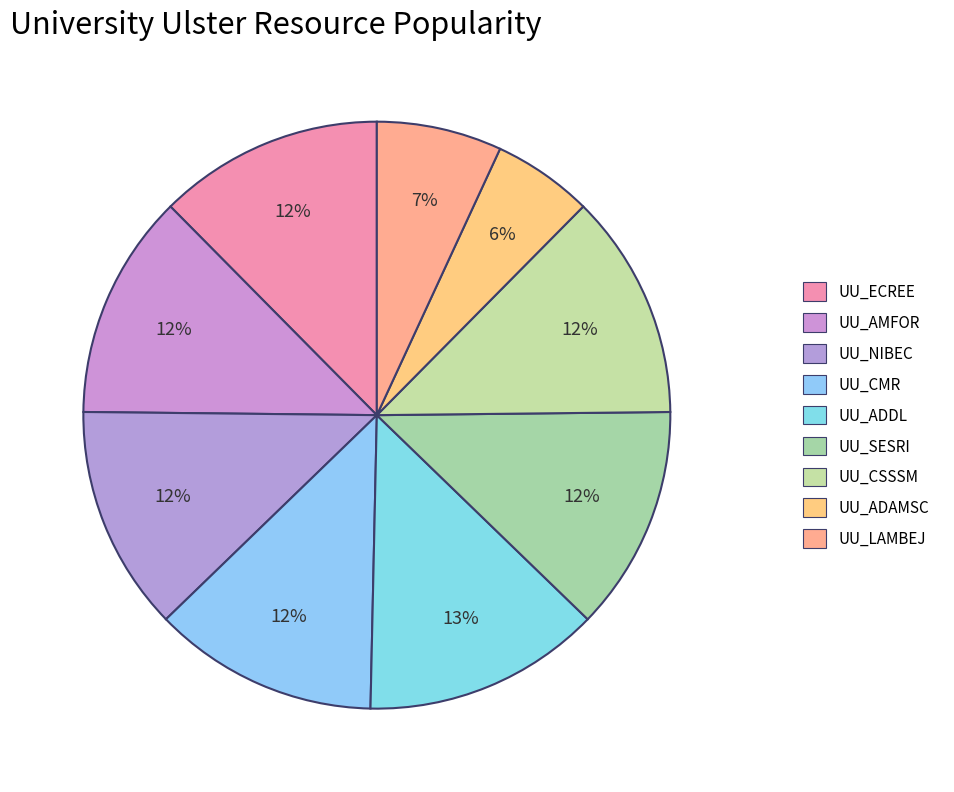

Is it true that UU_ADDL is 19% of the pie?

False